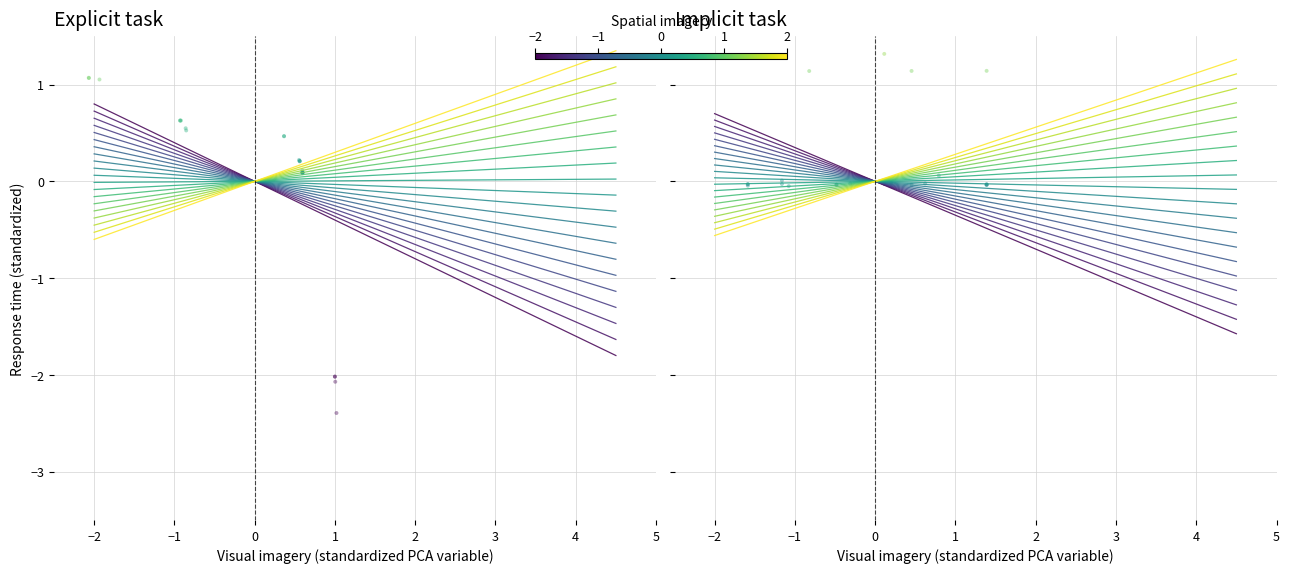

At how many categories does at least one series exceed -3?

24